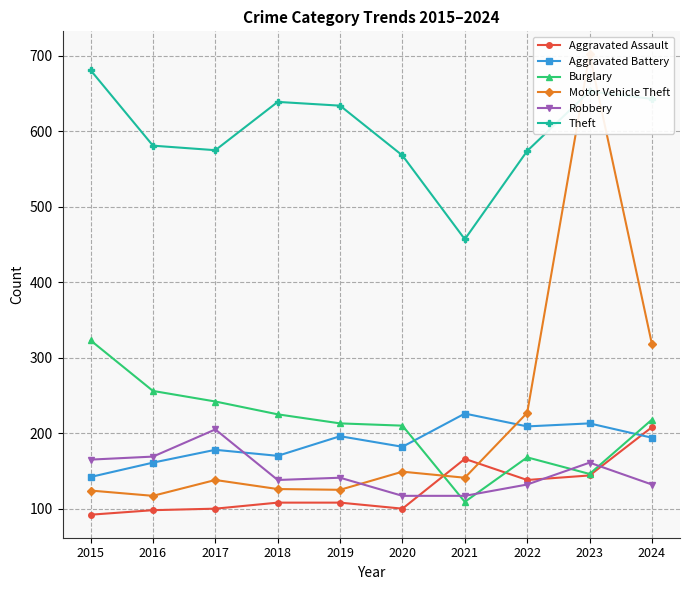

Reading left to right, what are all the values shown in this chart?

Aggravated Assault: 2015=92	2016=98	2017=100	2018=108	2019=108	2020=100	2021=166	2022=138	2023=144	2024=208
Aggravated Battery: 2015=142	2016=161	2017=178	2018=170	2019=196	2020=182	2021=226	2022=209	2023=213	2024=194
Burglary: 2015=323	2016=256	2017=242	2018=225	2019=213	2020=210	2021=109	2022=168	2023=146	2024=218
Motor Vehicle Theft: 2015=124	2016=117	2017=138	2018=126	2019=125	2020=149	2021=141	2022=227	2023=702	2024=318
Robbery: 2015=165	2016=169	2017=205	2018=138	2019=141	2020=117	2021=117	2022=132	2023=161	2024=132
Theft: 2015=681	2016=581	2017=575	2018=639	2019=634	2020=568	2021=457	2022=574	2023=653	2024=643